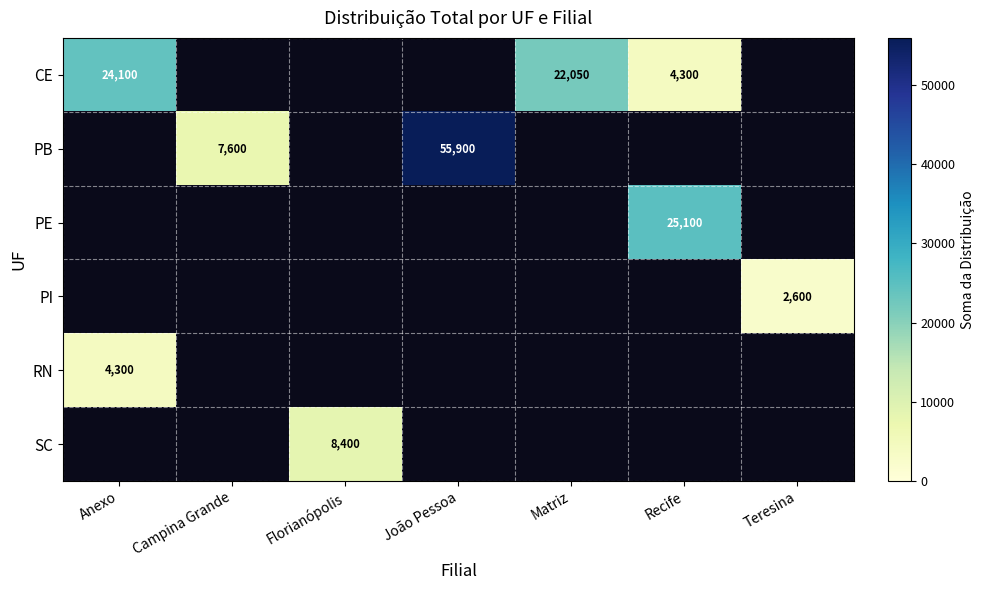

Is it true that CE equals 10010 at Matriz?

False